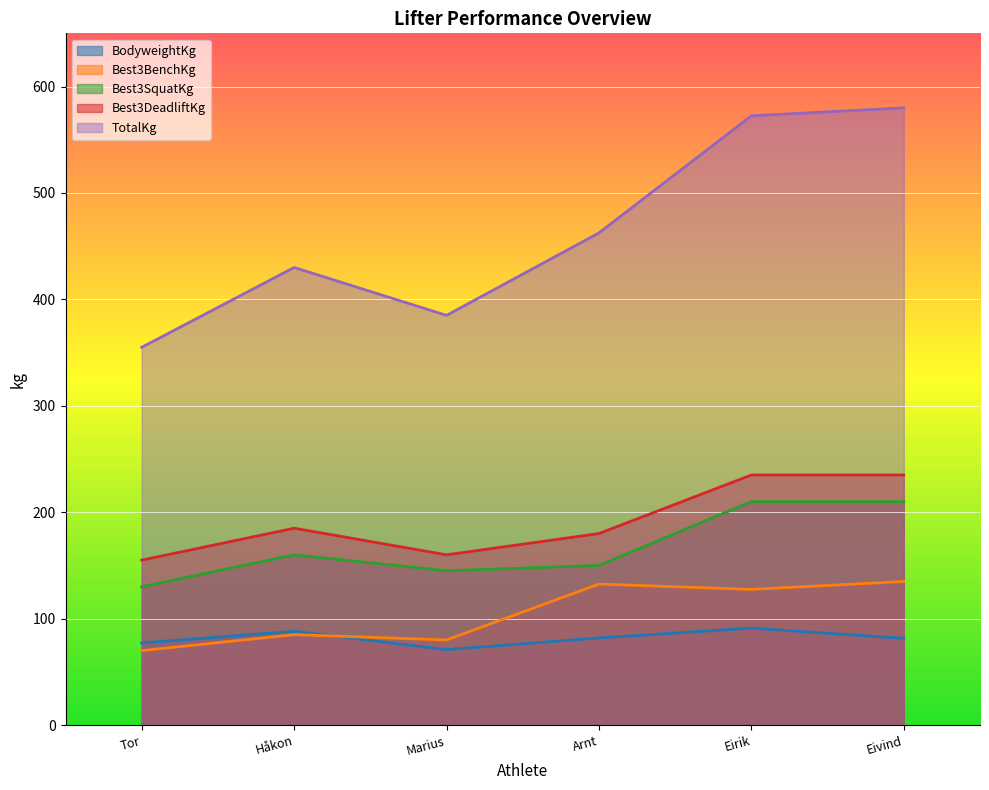

In Best3BenchKg, how many points are lower than both neighbors (excluding endpoints)?

2